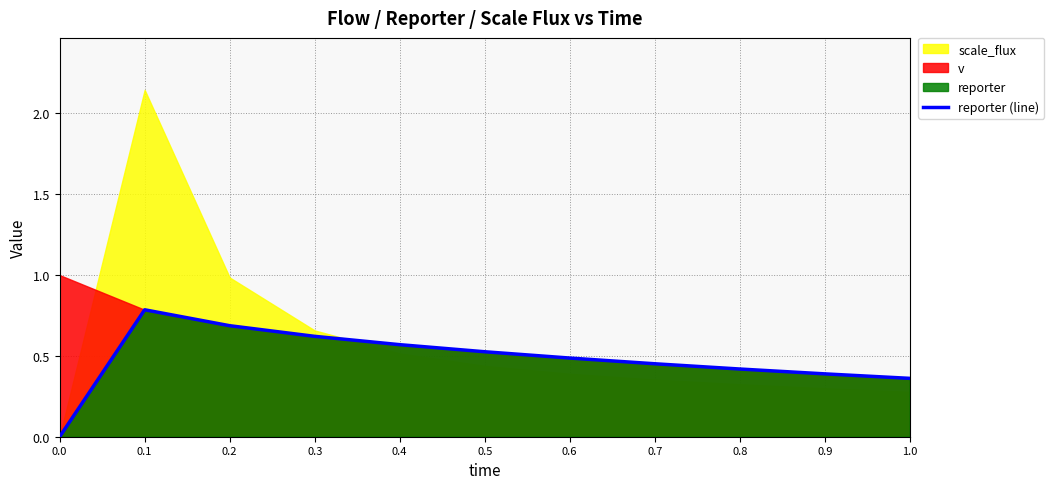

Which has a higher value, 0.9 or 0.7?

0.7